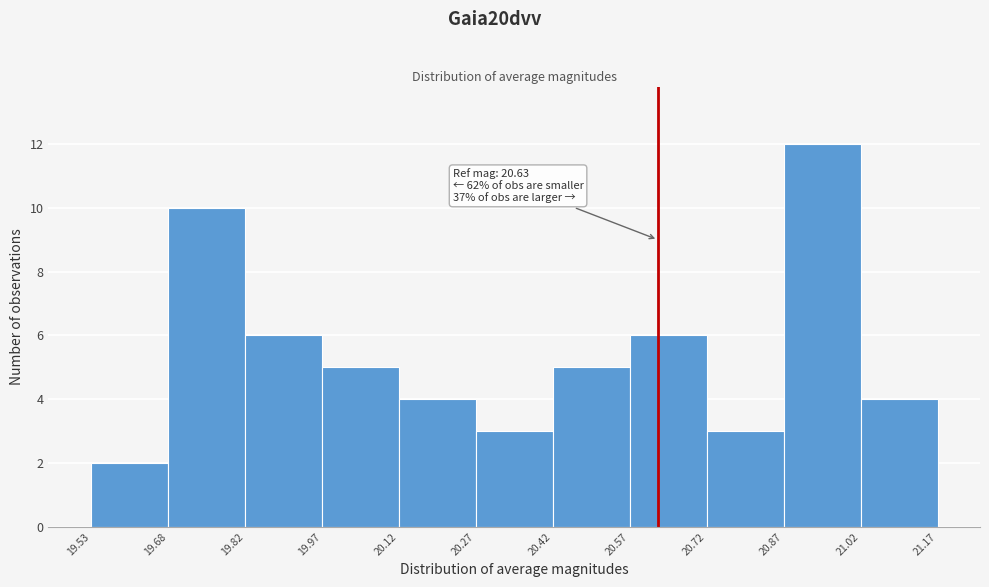

Which range on the x-axis has the tallest bar?

20.87 to 21.02